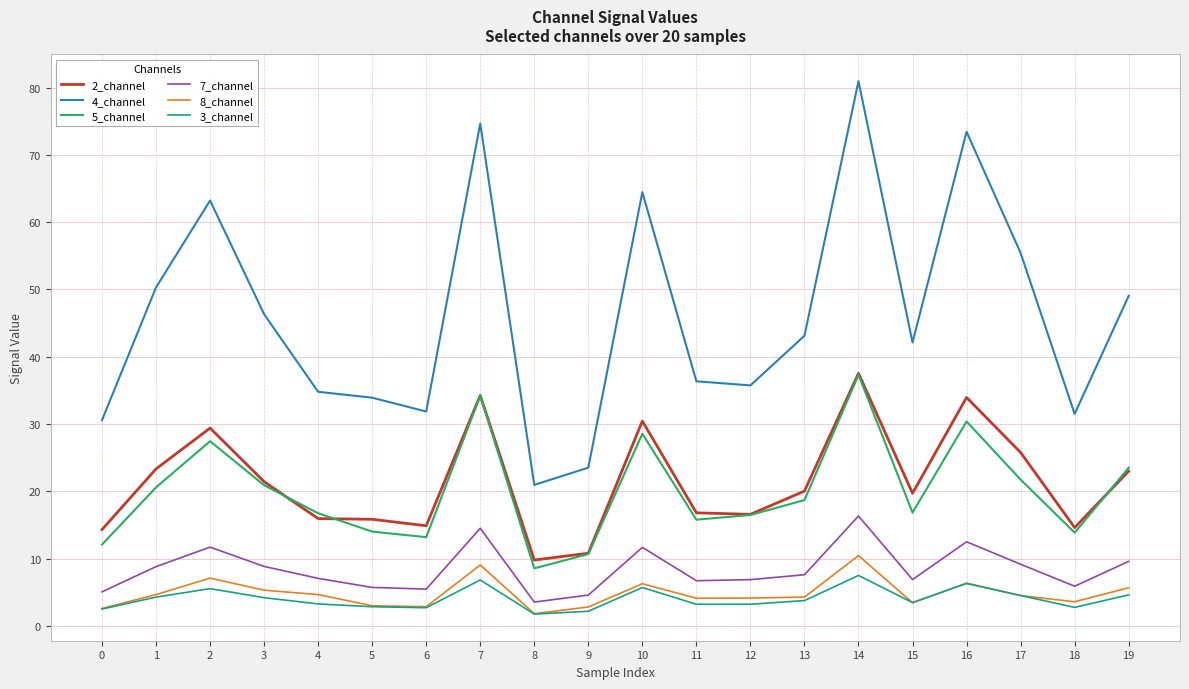

The 4_channel series shows 35.7 at 12. True or false?

True